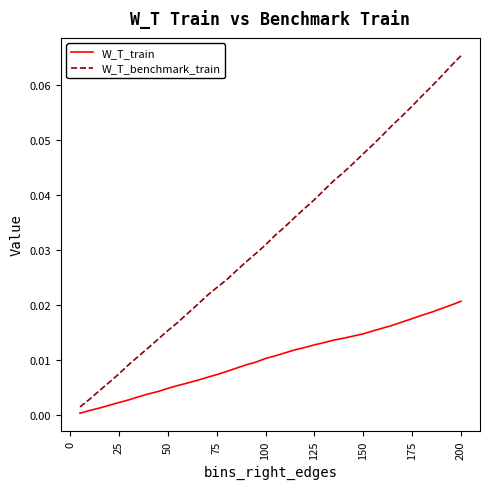

Rank the series by their average value, from highest to lowest.

W_T_benchmark_train, W_T_train